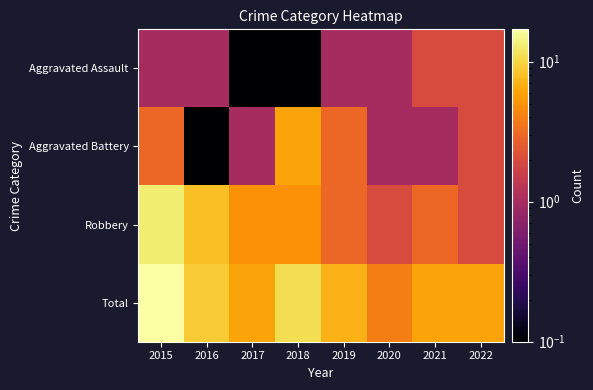

Which series has the largest total across all categories?

Total